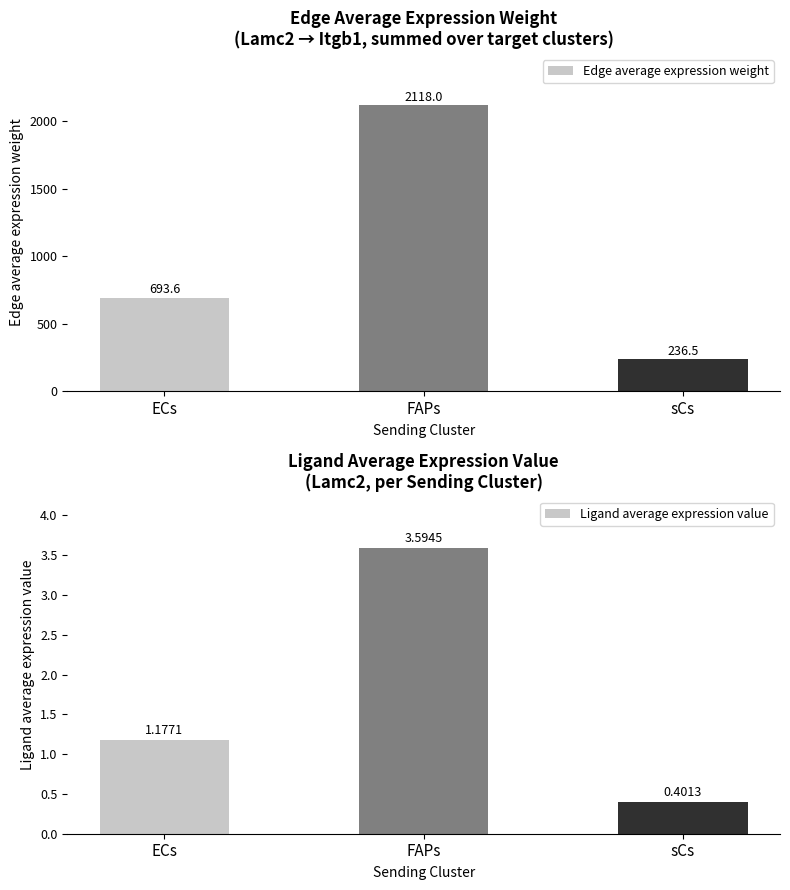

What is the difference between the Edge average expression weight values at ECs and FAPs?

1424.4